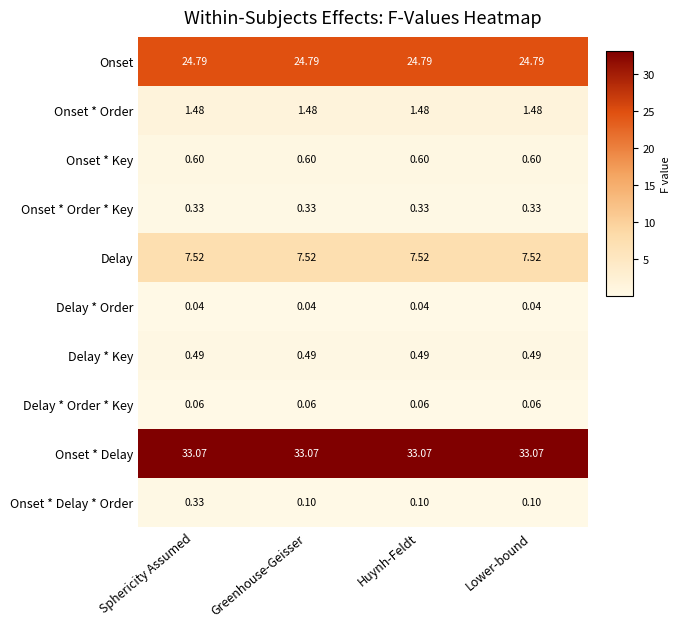

Rank the series at Greenhouse-Geisser from highest to lowest value.

Onset * Delay, Onset, Delay, Onset * Order, Onset * Key, Delay * Key, Onset * Order * Key, Onset * Delay * Order, Delay * Order * Key, Delay * Order